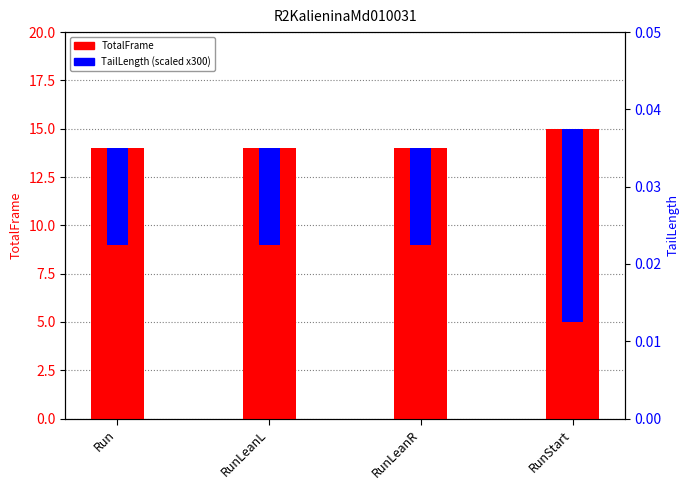

What is the label of the 3rd bar from the left?

RunLeanR